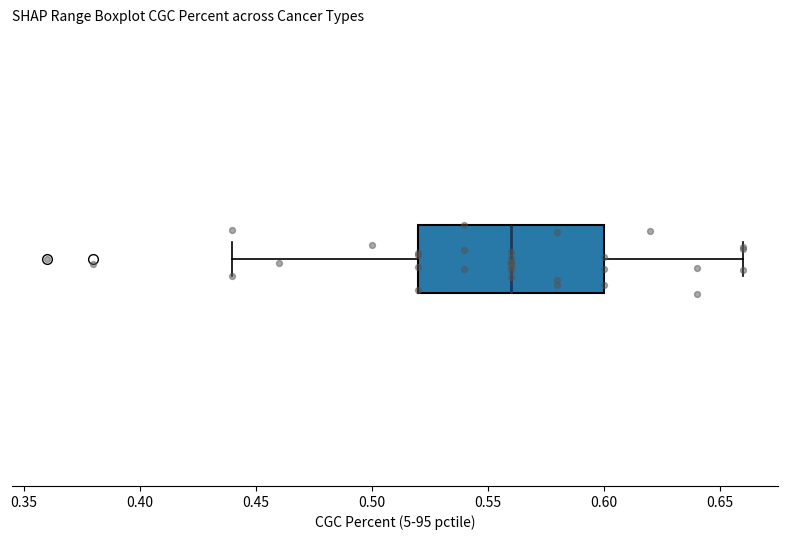

Transcribe this box plot: give where the median line is, the range the box spans, and where the two whiskers end, as read against the x-axis. The values are not printed on the chart, so give them approximately, as read against the axis.

median 0.56, box 0.52 to 0.60, whiskers 0.44 to 0.66